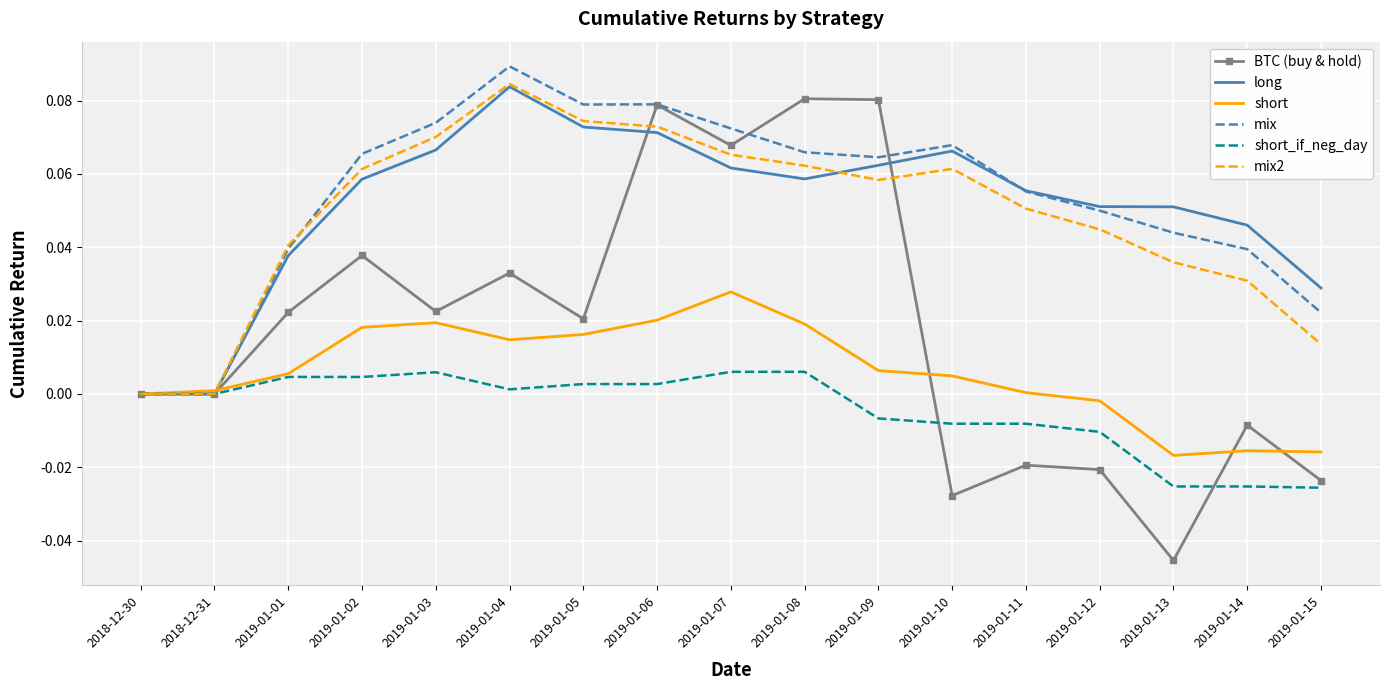

In mix2, how many points are higher than both neighbors (excluding endpoints)?

2